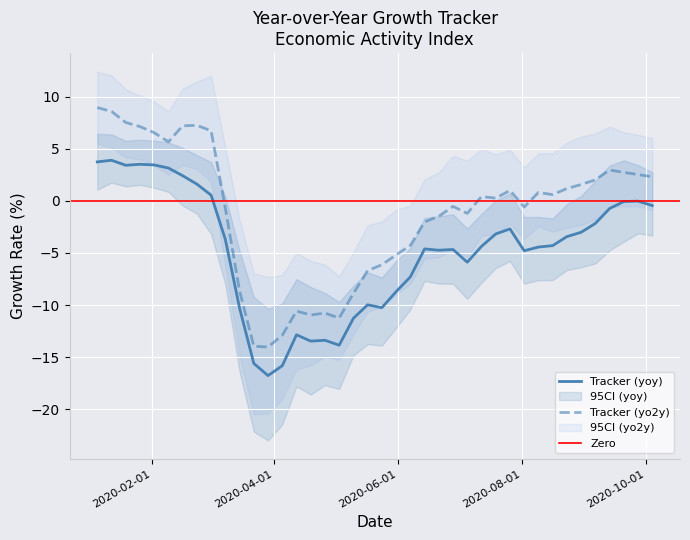

True or false: high_yo2y and tracker_yoy intersect in this chart.

False